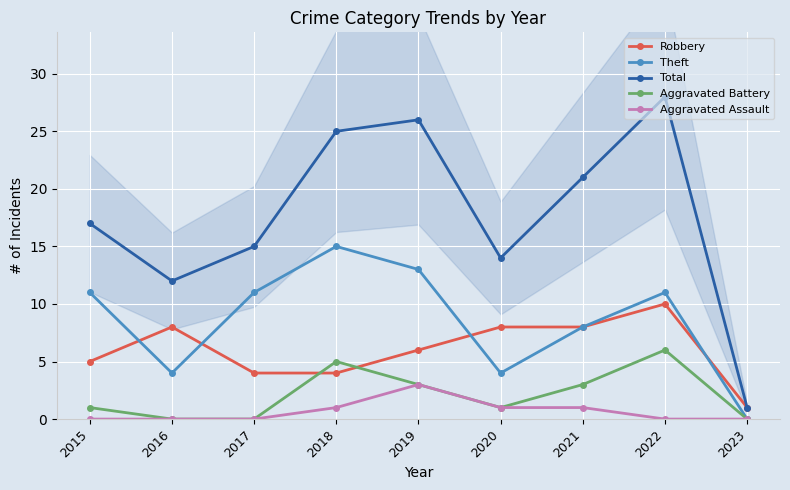

Where is Robbery nearest to the value 5?

2015